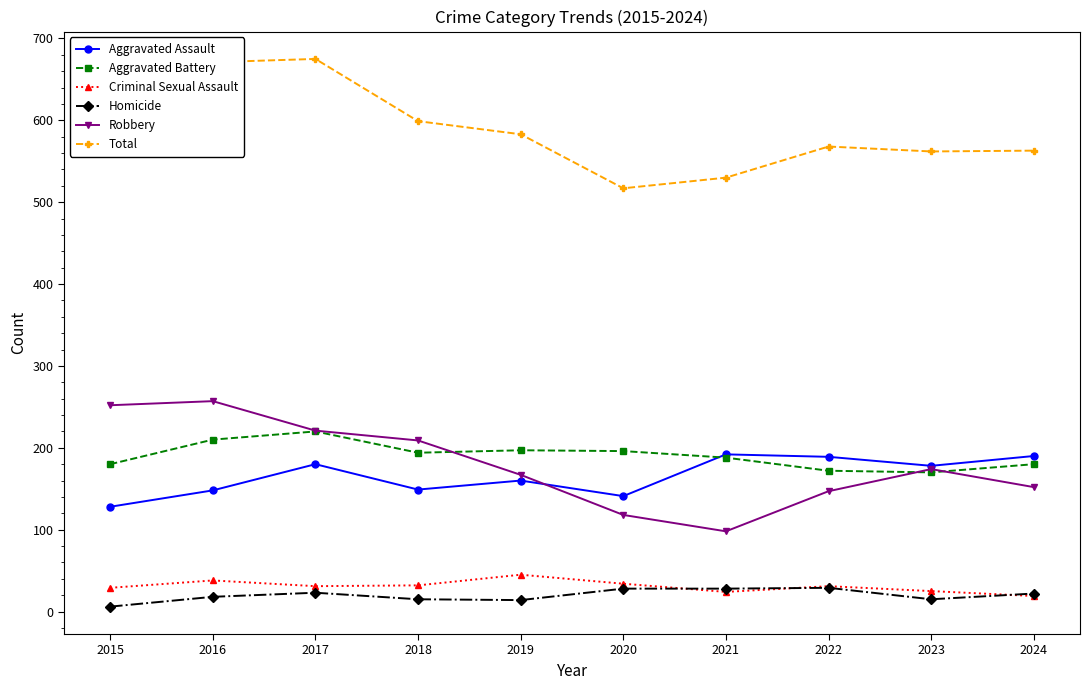

What is the total value across all series at 2020?

1034